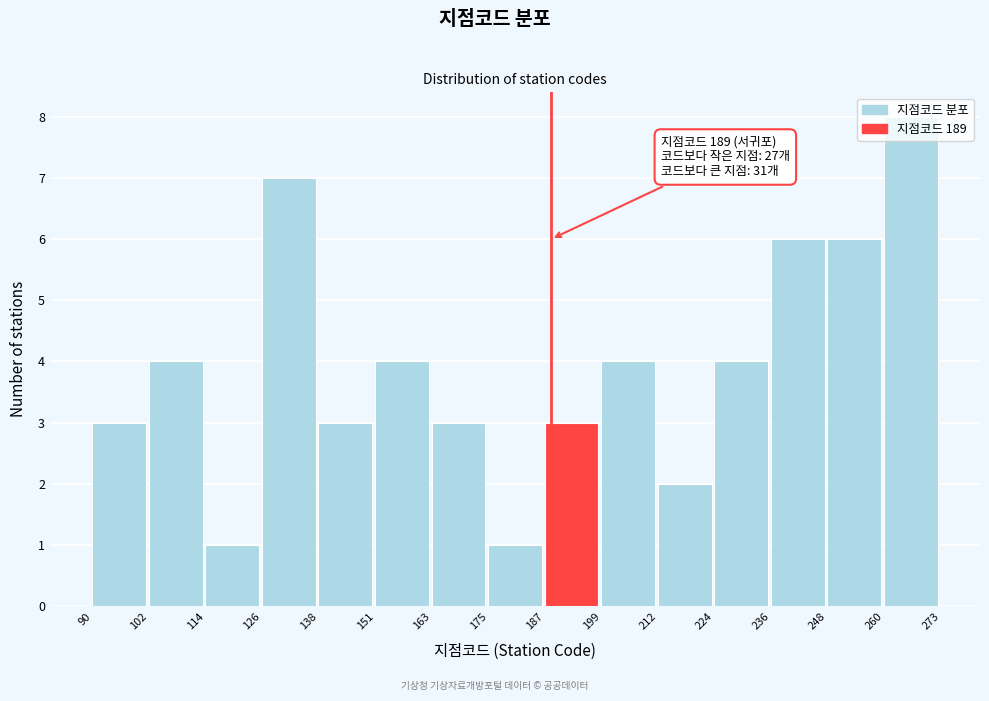

Over which range of the x-axis is the bar tallest?

260 to 273